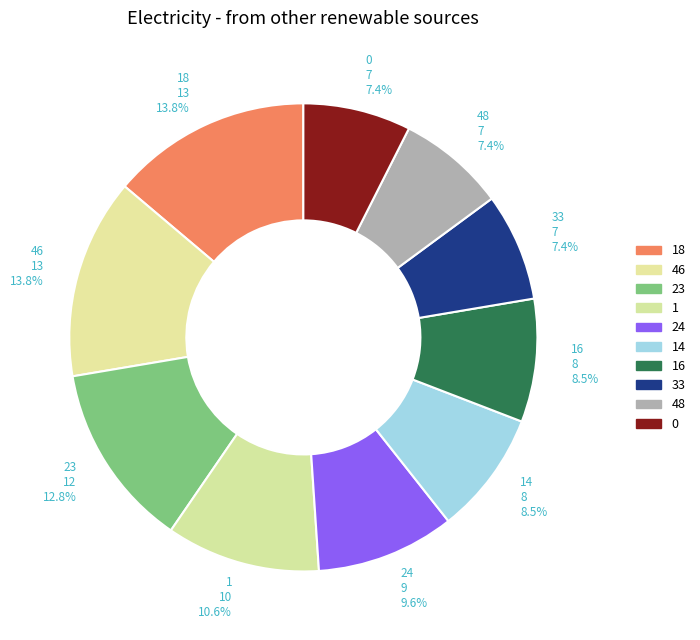

Approximately how many times larger is the value at 0 7 7.4% compared to 16 8 8.5%?

0.9